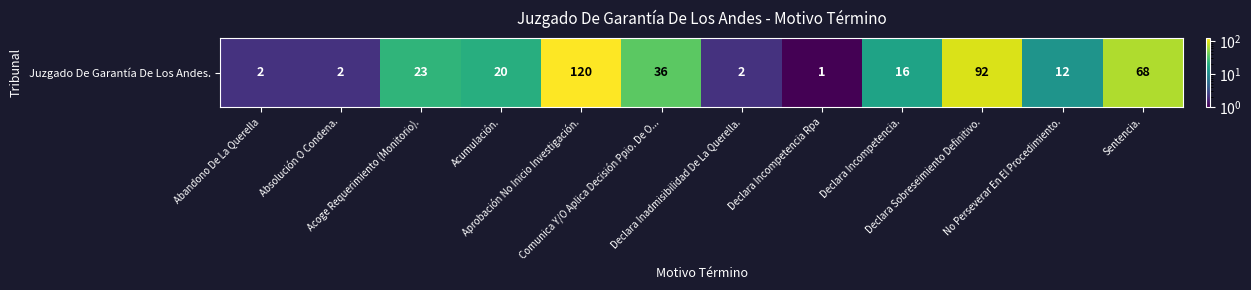

What is the smallest value displayed?

1